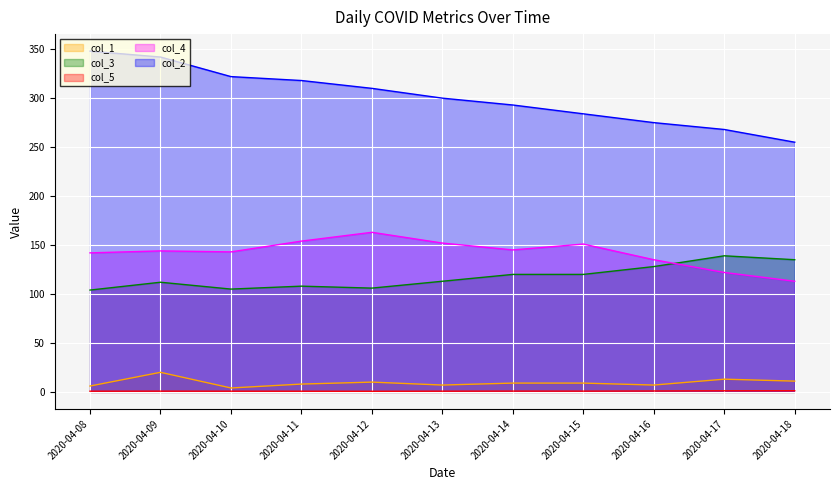

What is the maximum value shown in the chart?

348.0